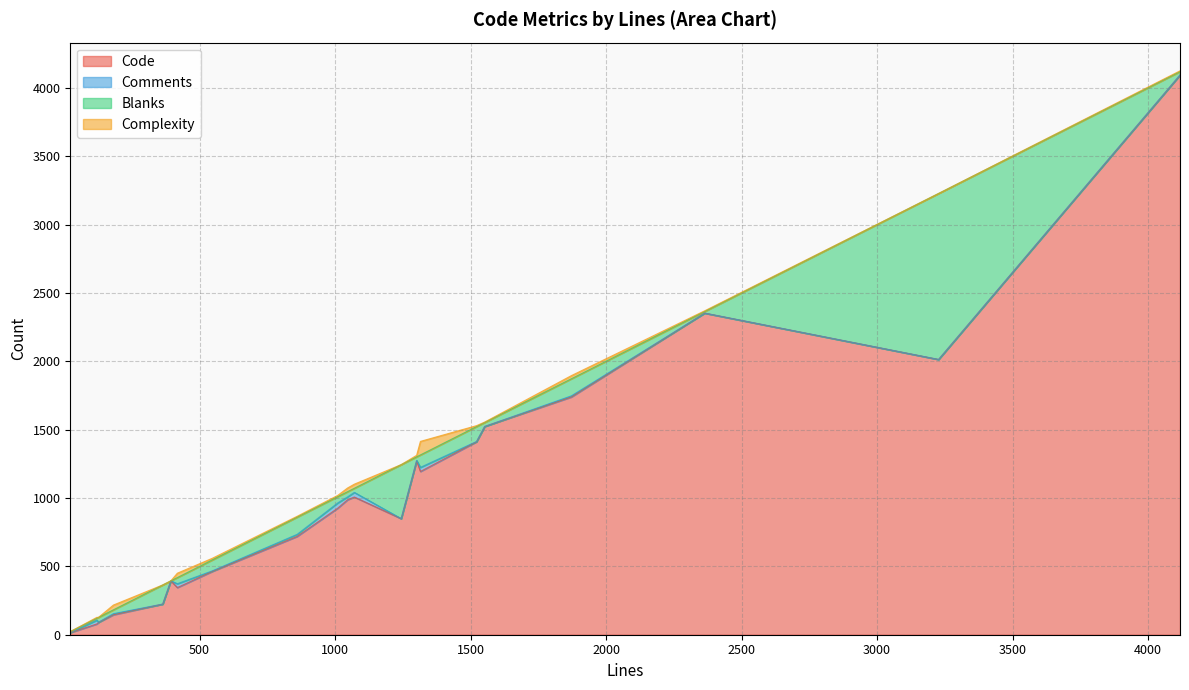

What is the highest value of the Code series?

4093